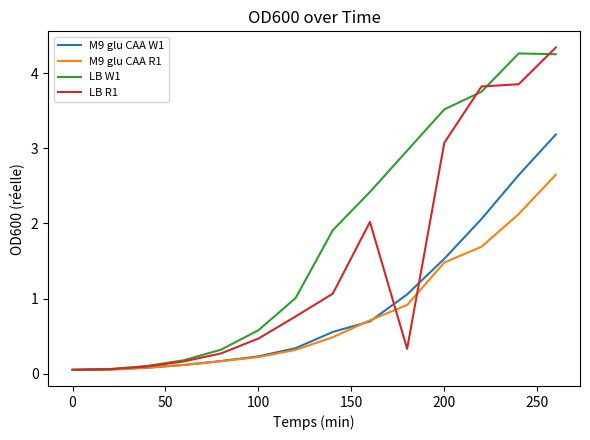

True or false: M9 glu CAA W1 has more than 2 interior local peaks.

False